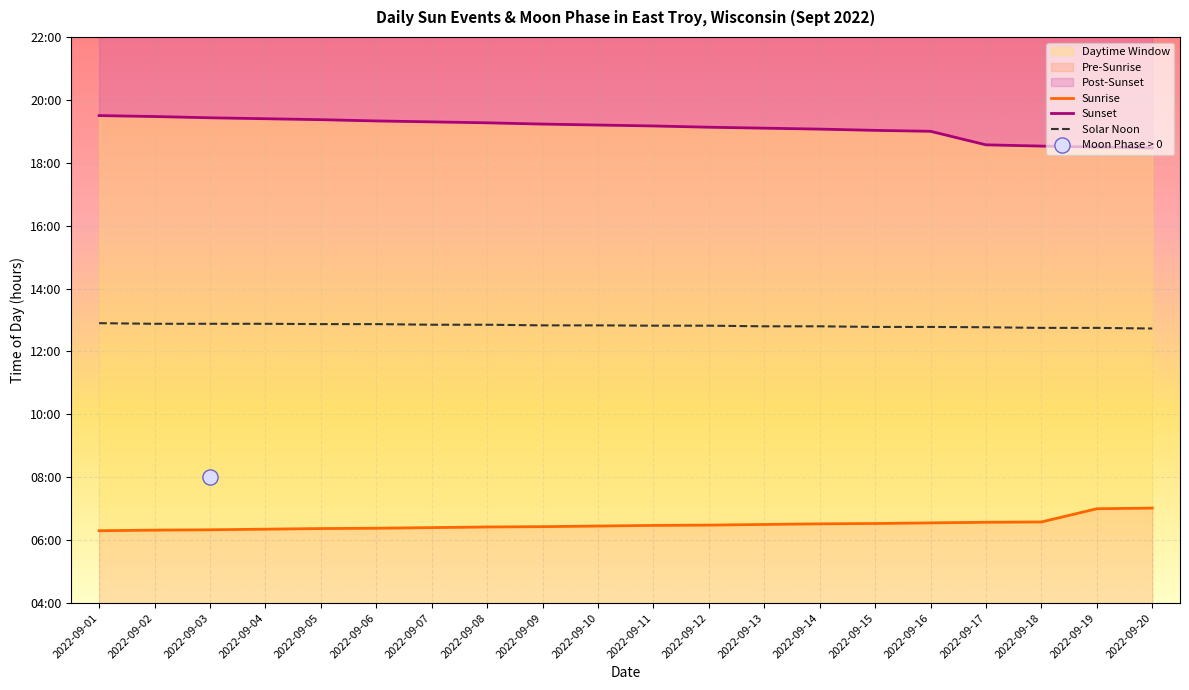

At how many categories does at least one series exceed 18?

20